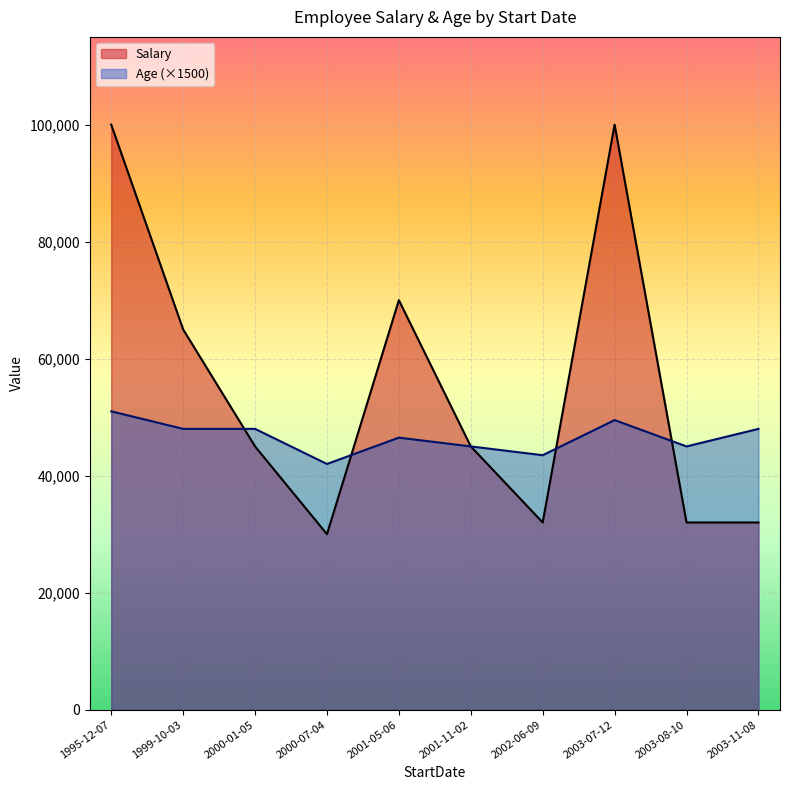

What value does the Age series have at 2003-11-08?

32